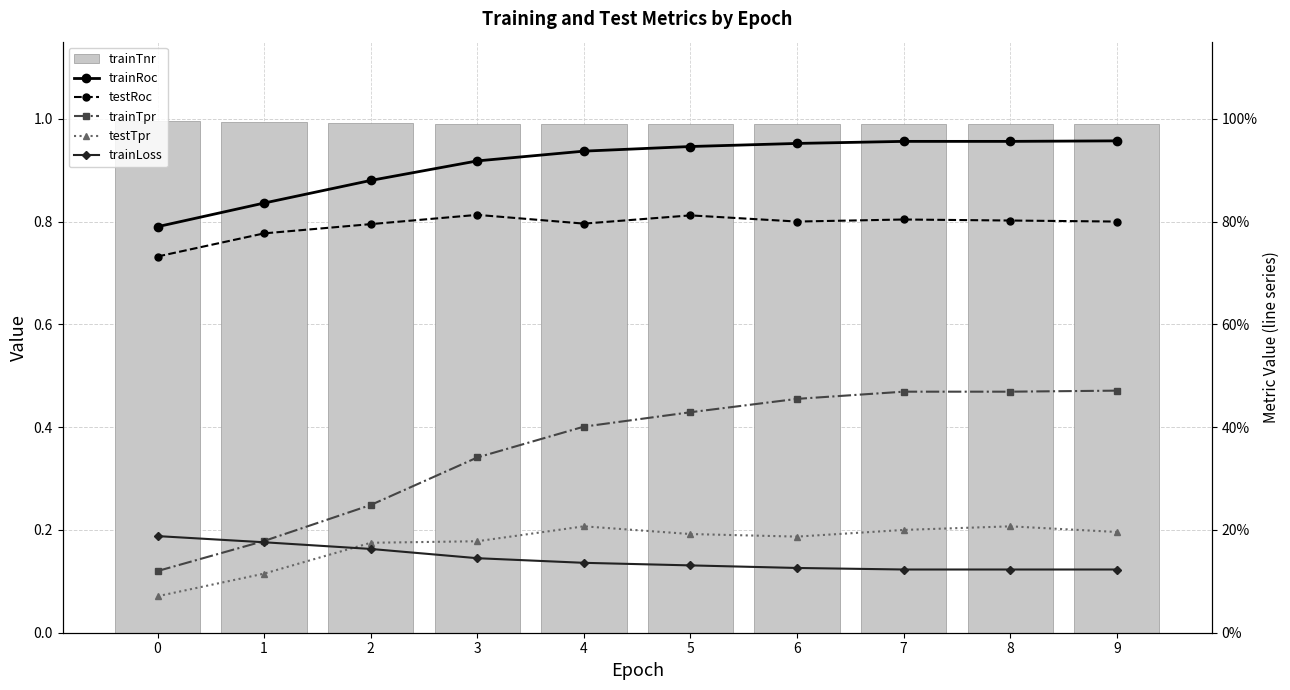

The testTpr series shows 0.0 at 0. True or false?

False